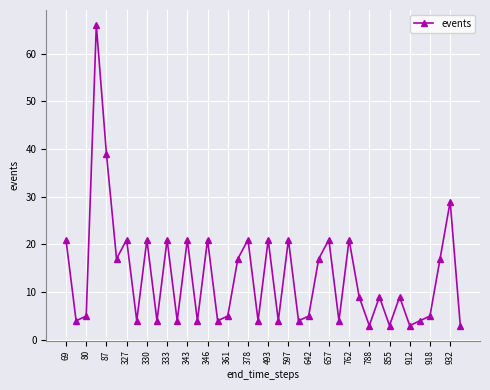

What is the value of the 23rd point from the left?

21